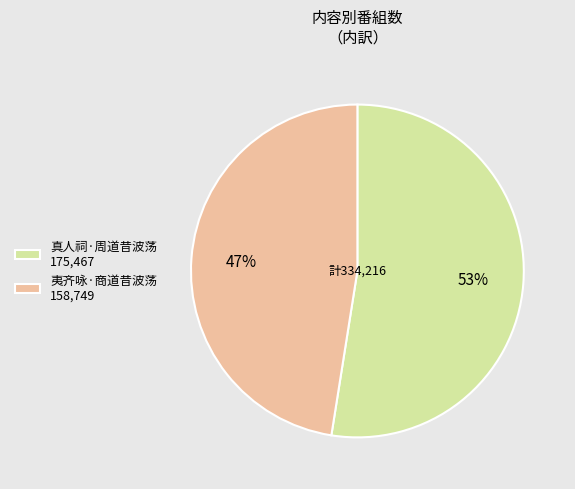

How many slices are in this pie chart?

2